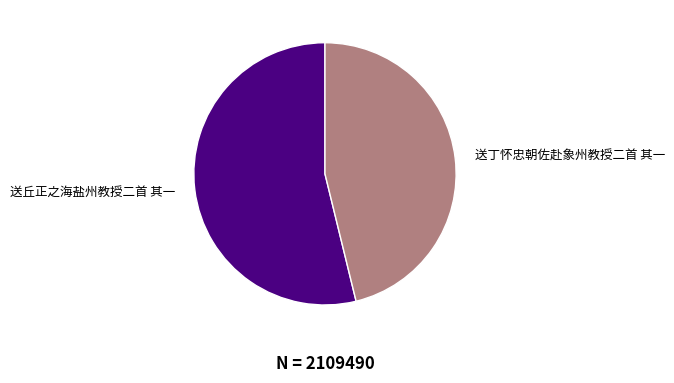

How many slices are in this pie chart?

2